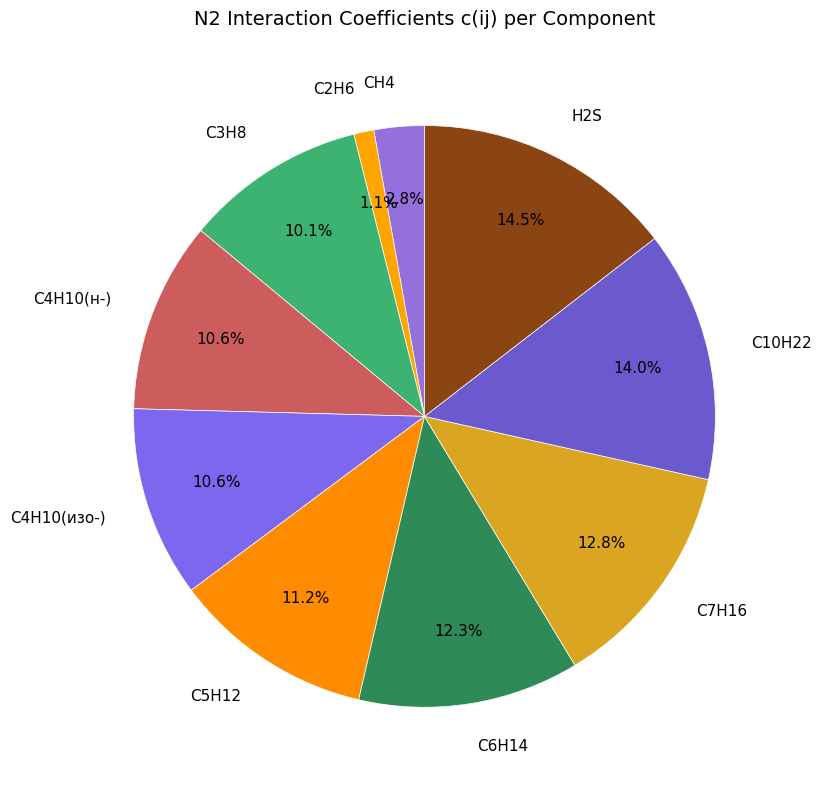

To the nearest percent, what is the average slice percentage?

10%